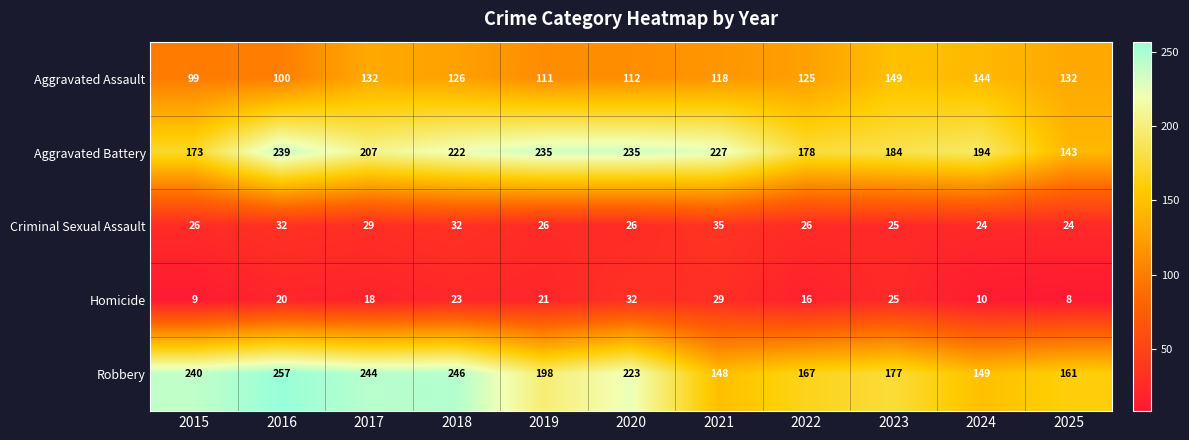

At how many categories does at least one series exceed 9?

11